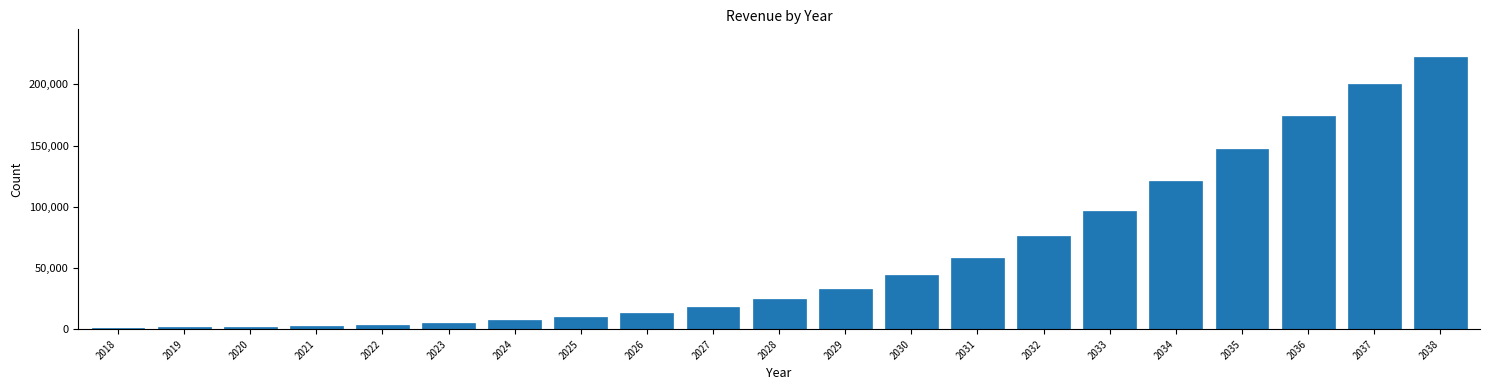

What is the maximum value shown in the chart?

222708